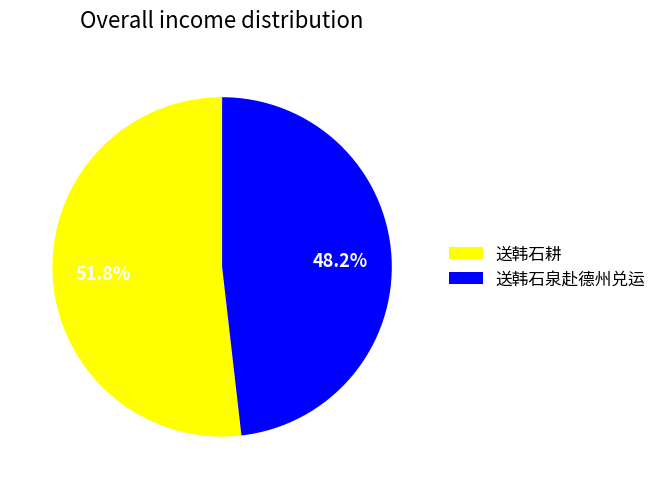

Does 送韩石泉赴德州兑运 account for over 50% of the chart?

No